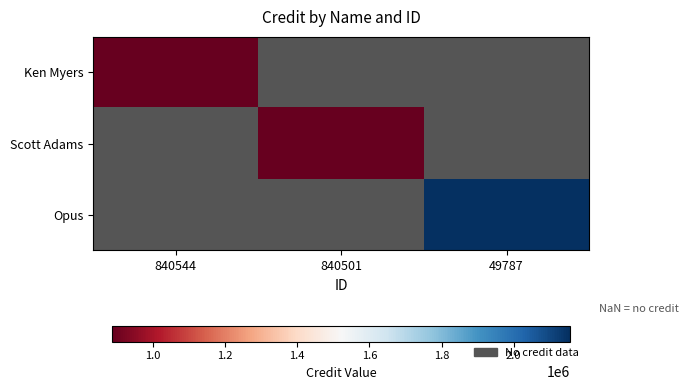

What is the greatest value displayed?

2155345.0